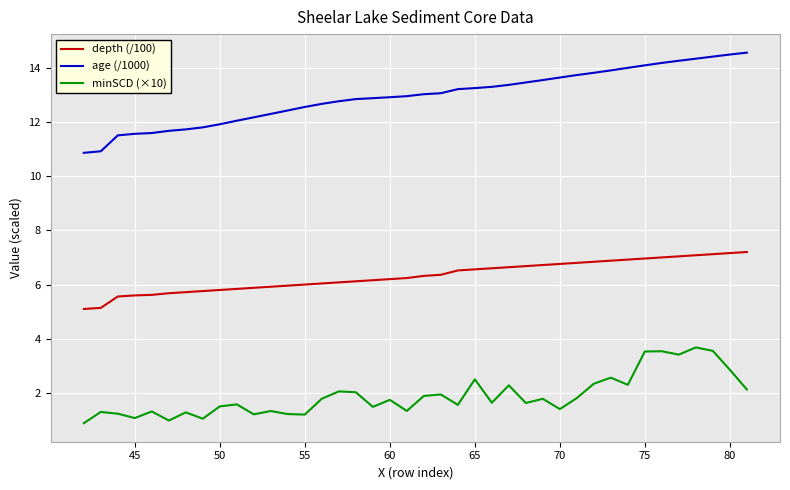

Which series has the largest total across all categories?

age (/1000)